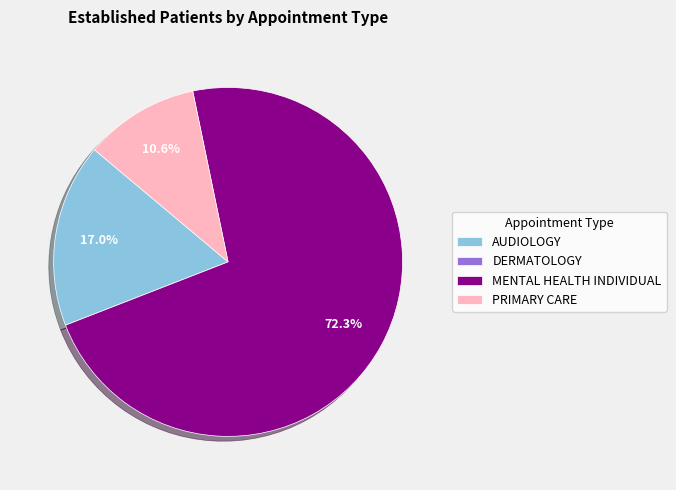

What portion of the pie excludes AUDIOLOGY?

83.0%